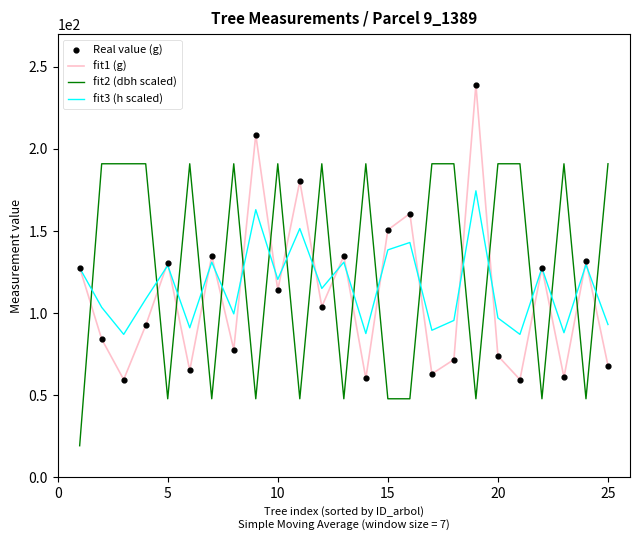

What is the lowest value of the fit2 (dbh scaled) series?

19.1